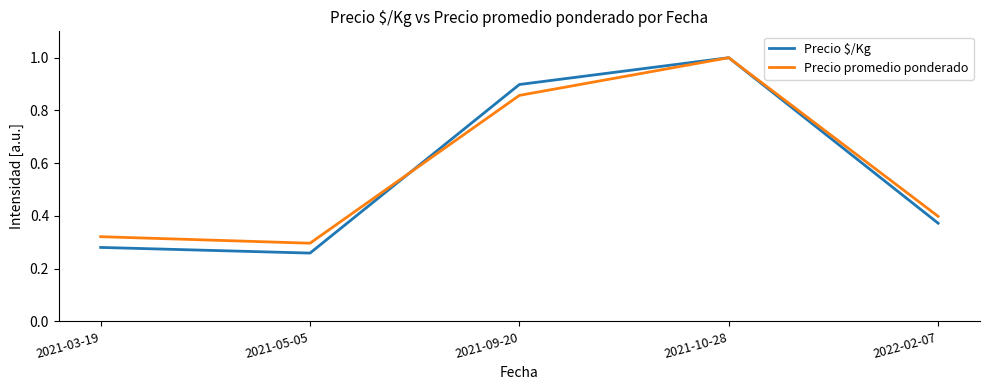

Is the value of Precio $/Kg at 2021-09-20 greater than the value of Precio promedio ponderado at 2021-09-20?

Yes